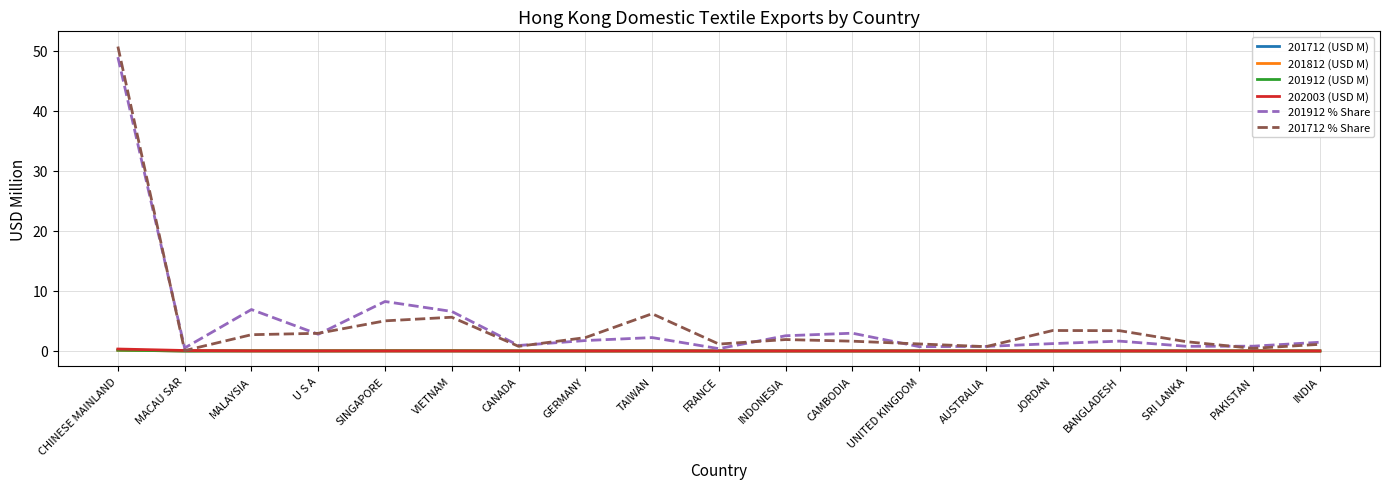

At which category does the chart reach its peak across all series?

CHINESE MAINLAND